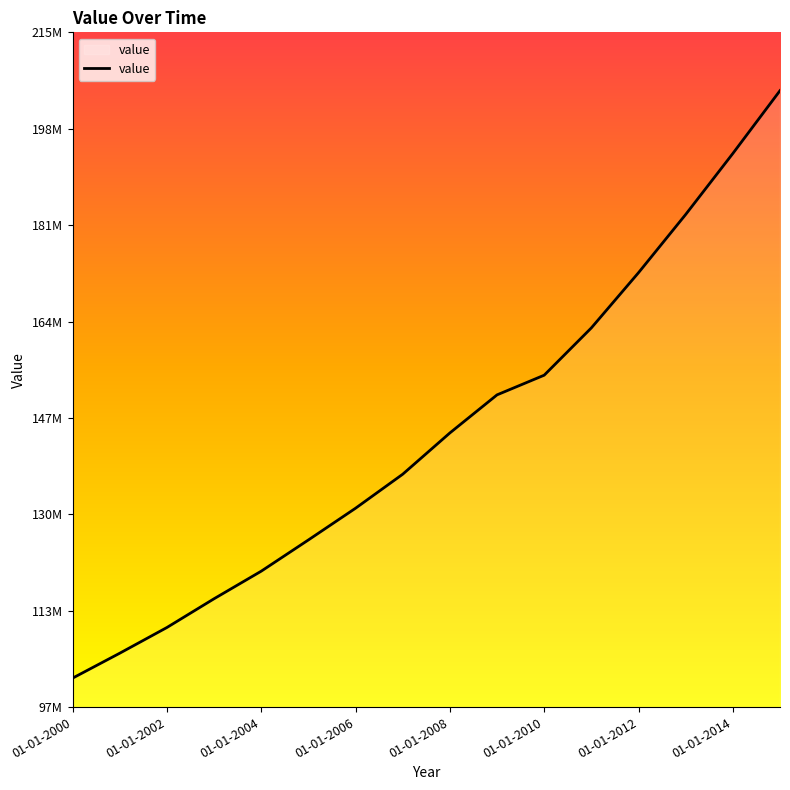

Does the chart display data point markers on the line(s)?

No